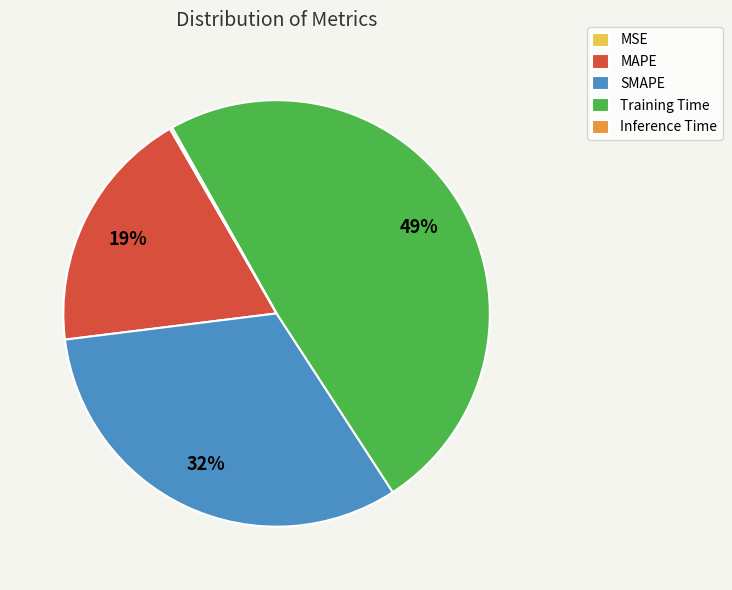

Which has a higher value, MAPE or Training Time?

Training Time